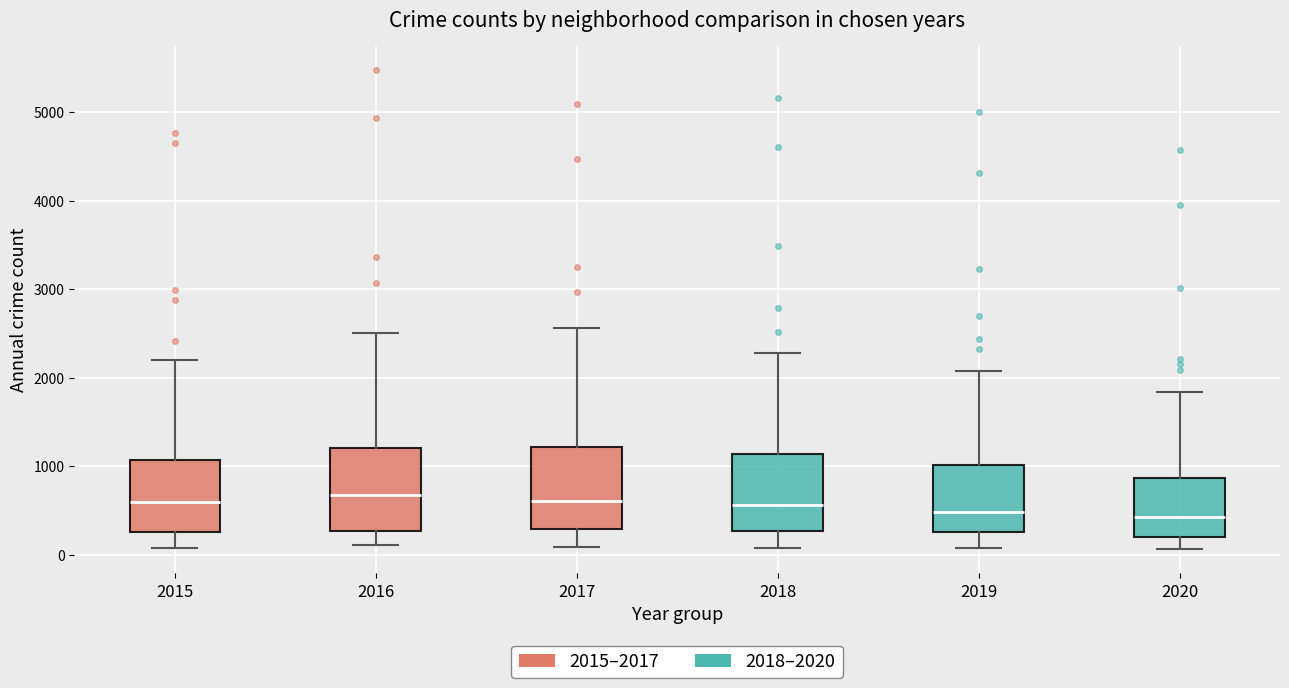

Reading left to right, read every box against the y-axis: the position of its median line, the range the box covers, and the ends of its whiskers. The values are not printed on the chart, so give them approximately, as read against the axis.

2015: median 600, box 300 to 1100, whiskers 100 to 2200
2016: median 700, box 300 to 1200, whiskers 100 to 2500
2017: median 600, box 300 to 1200, whiskers 100 to 2600
2018: median 600, box 300 to 1100, whiskers 100 to 2300
2019: median 500, box 300 to 1000, whiskers 100 to 2100
2020: median 400, box 200 to 900, whiskers 100 to 1800